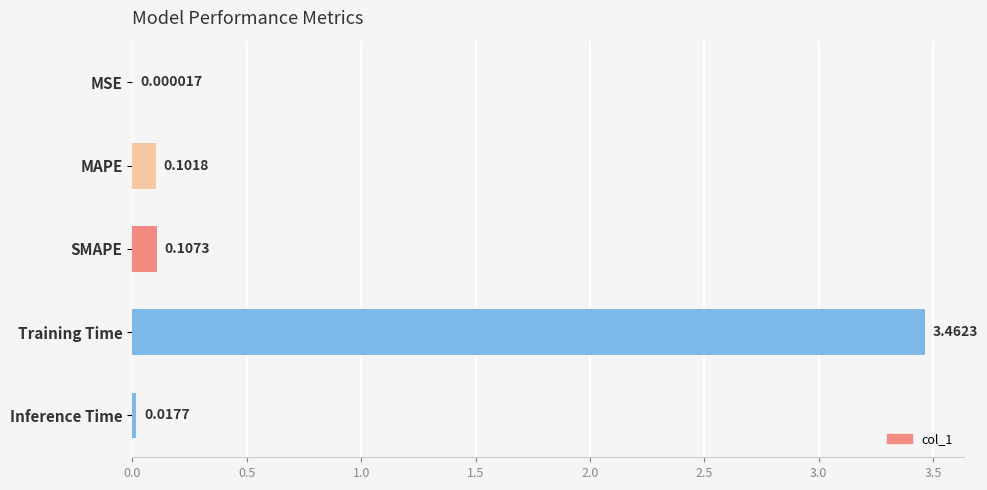

What is the change in value from MSE to MAPE?

+0.1